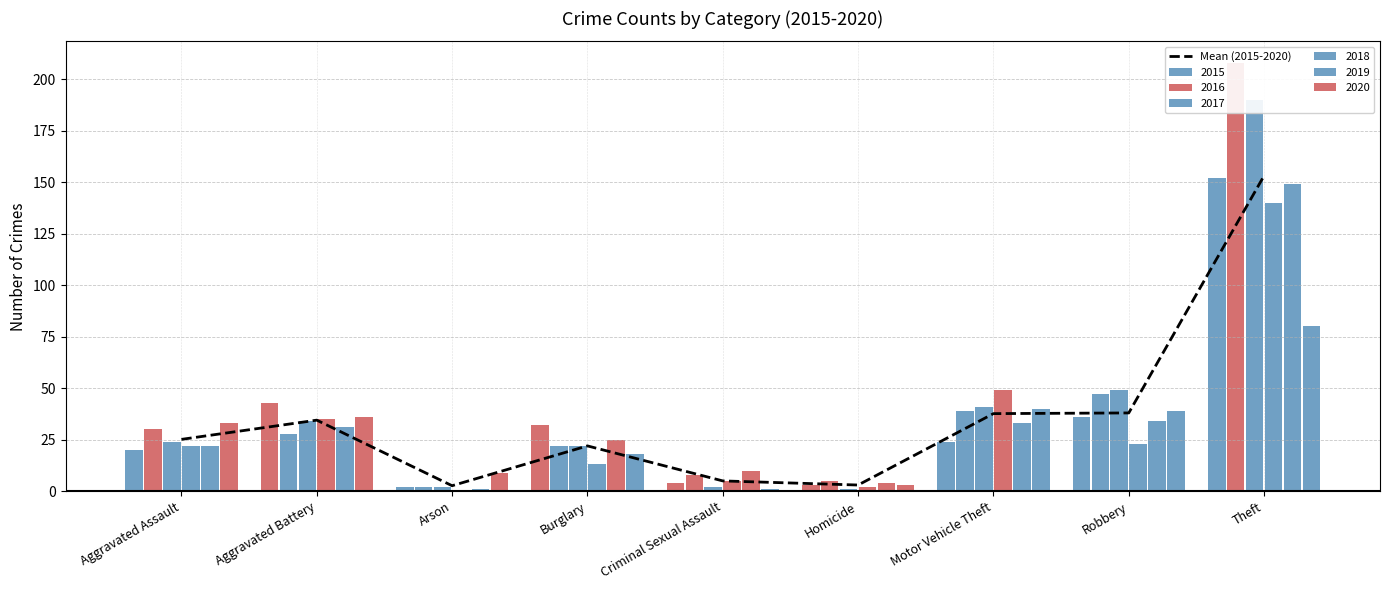

List the labels in order of value, smallest first.

Arson, Homicide, Criminal Sexual Assault, Burglary, Aggravated Assault, Aggravated Battery, Motor Vehicle Theft, Robbery, Theft